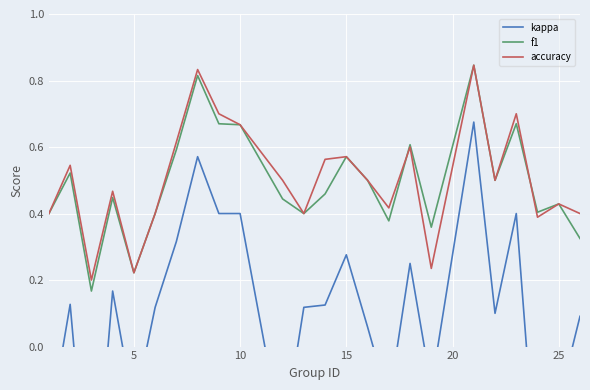

How many lines are shown in the chart?

3